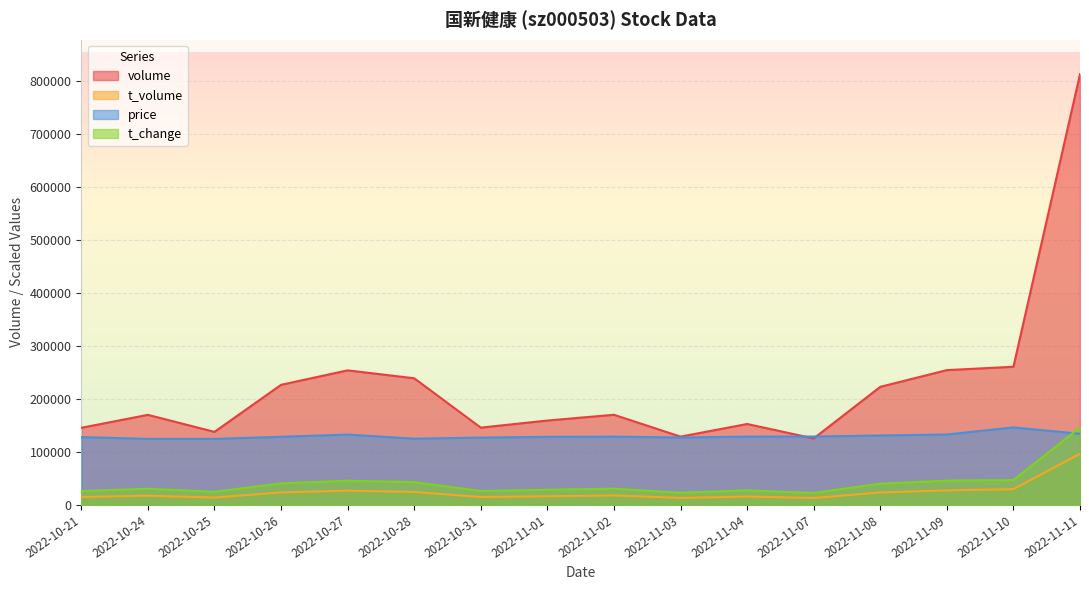

What is the difference between the highest and lowest values at 2022-10-24?

152379.0